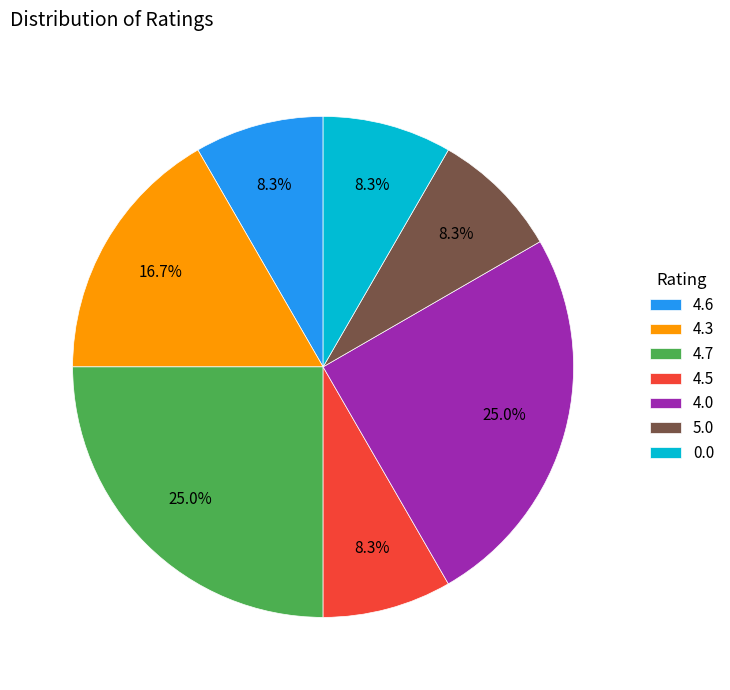

Does 4.0 represent more than half of the total?

No